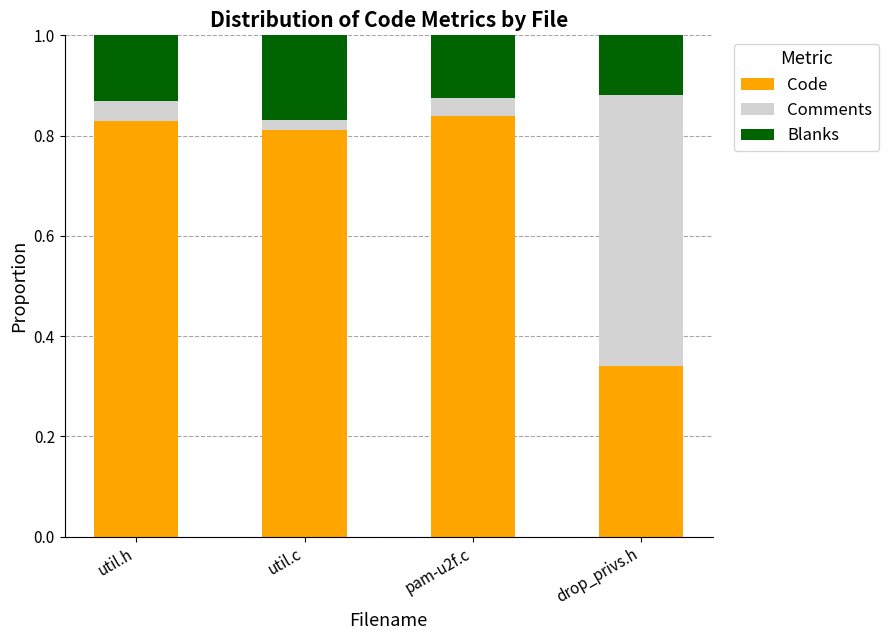

Which category has the lowest value in the Code series?

drop_privs.h